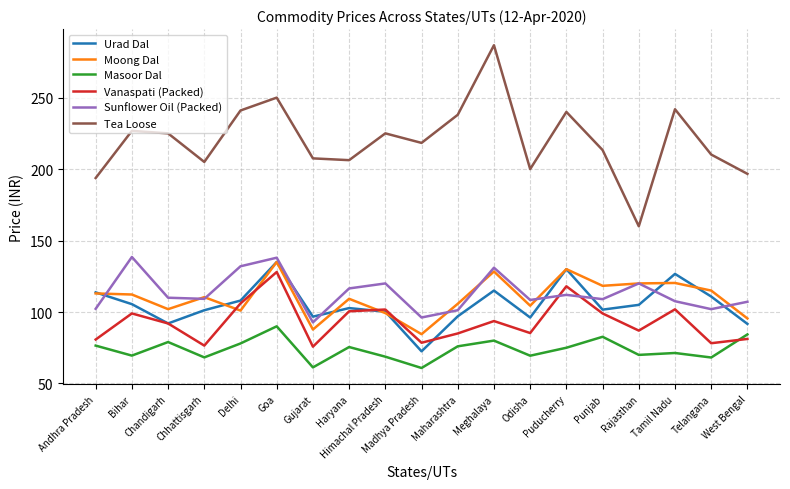

True or false: Sunflower Oil (Packed) and Masoor Dal intersect in this chart.

False